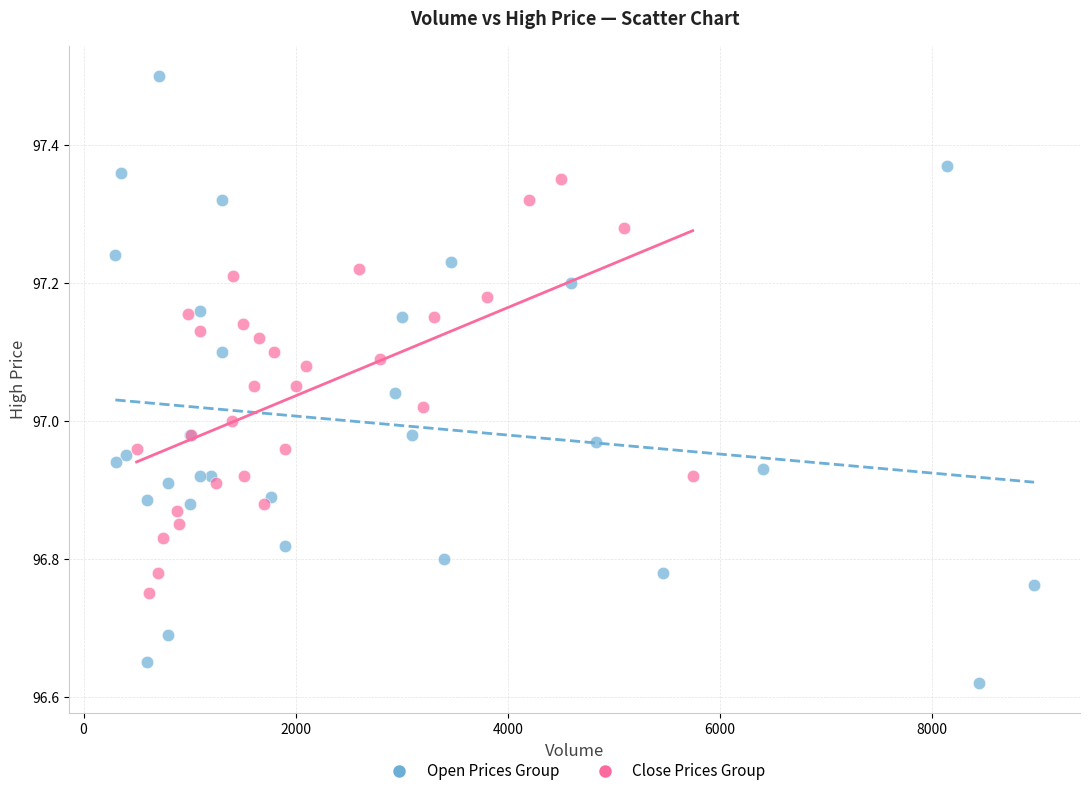

Which series has the widest spread of Y values?

Open Prices Group